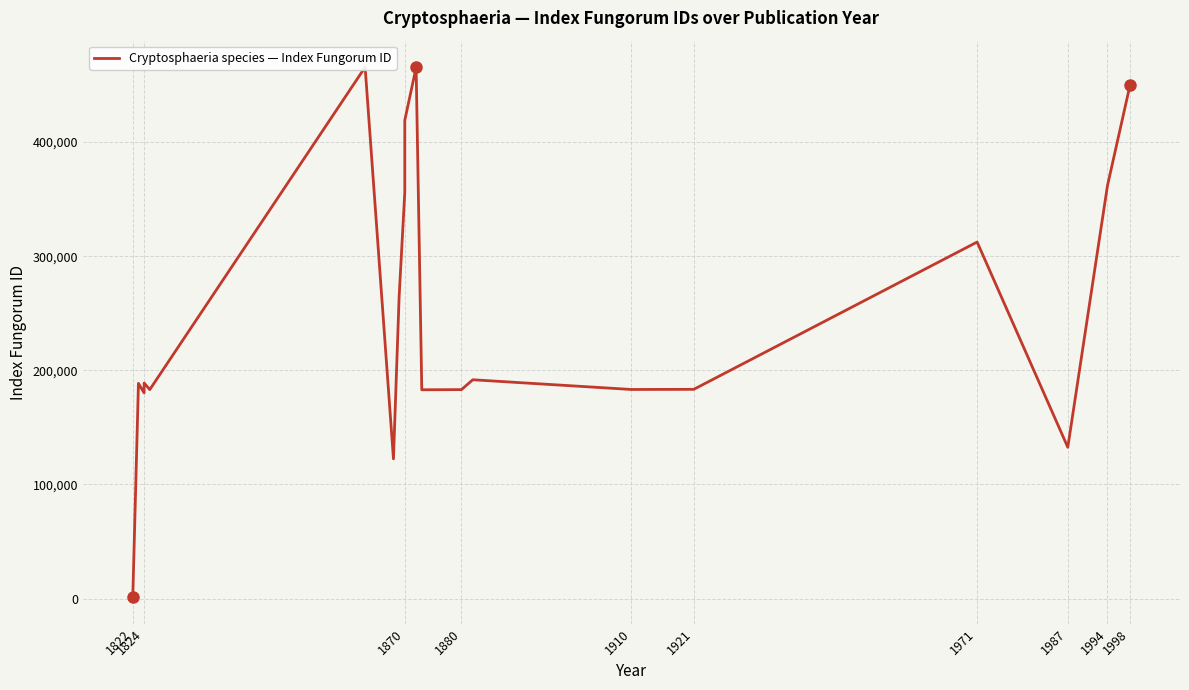

What is the smallest value displayed?

1330